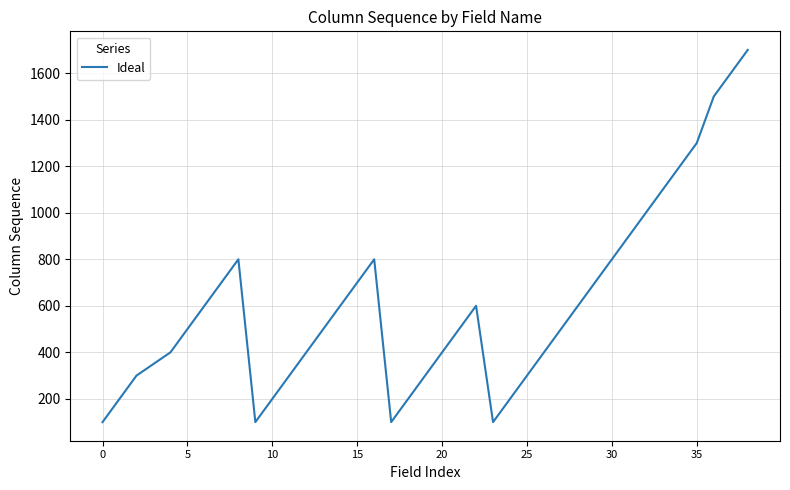

What is the minimum value shown in the chart?

100